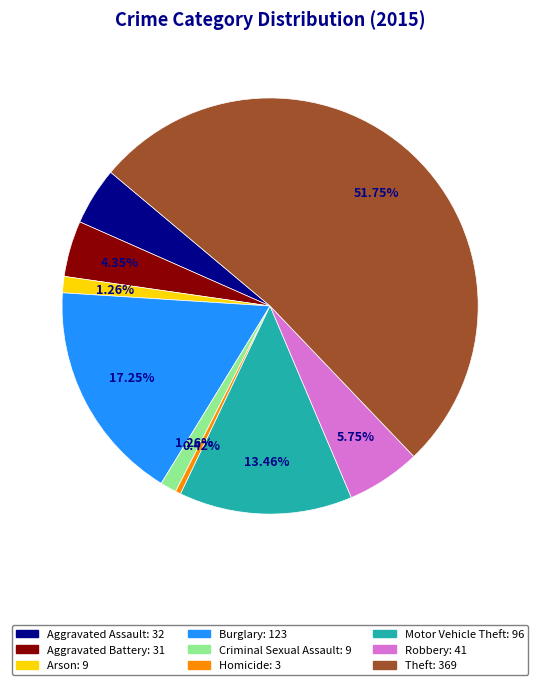

Between Criminal Sexual Assault and Burglary, which is larger?

Burglary